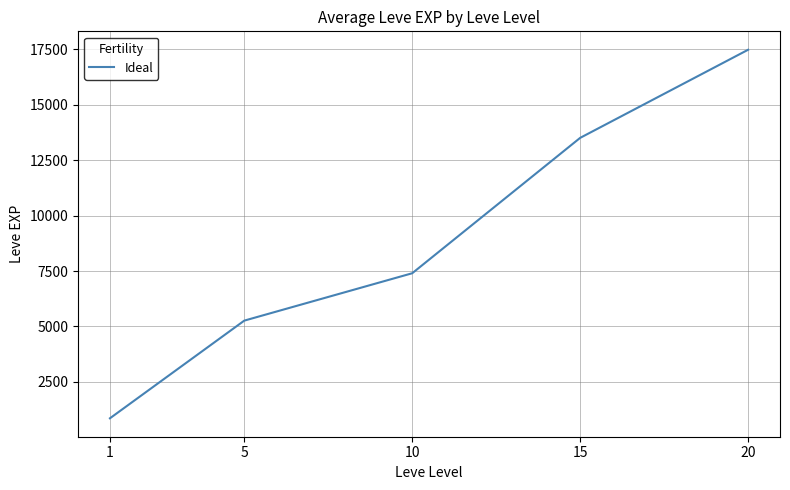

Reading left to right, extract all data points from this chart.

1=853.3	5=5261.7	10=7400.0	15=13510.0	20=17486.7